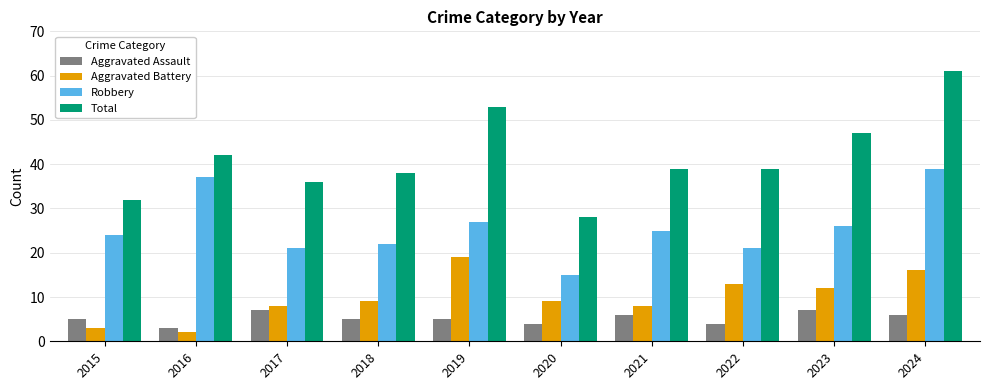

What is the difference between the second highest and minimum values in the Aggravated Battery series?

14